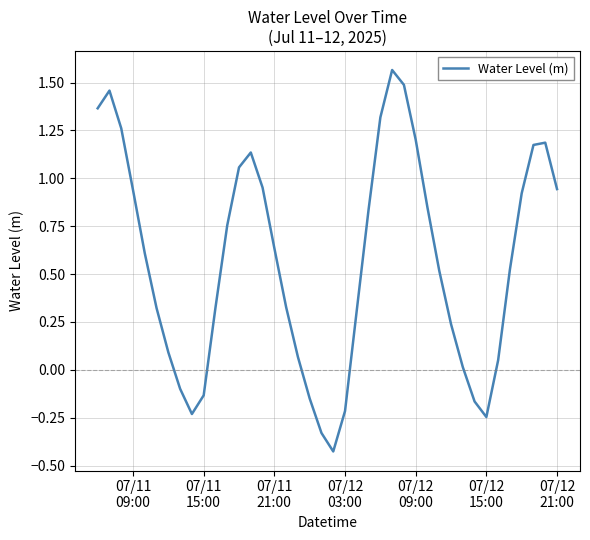

What is the difference between the maximum and minimum values?

2.0